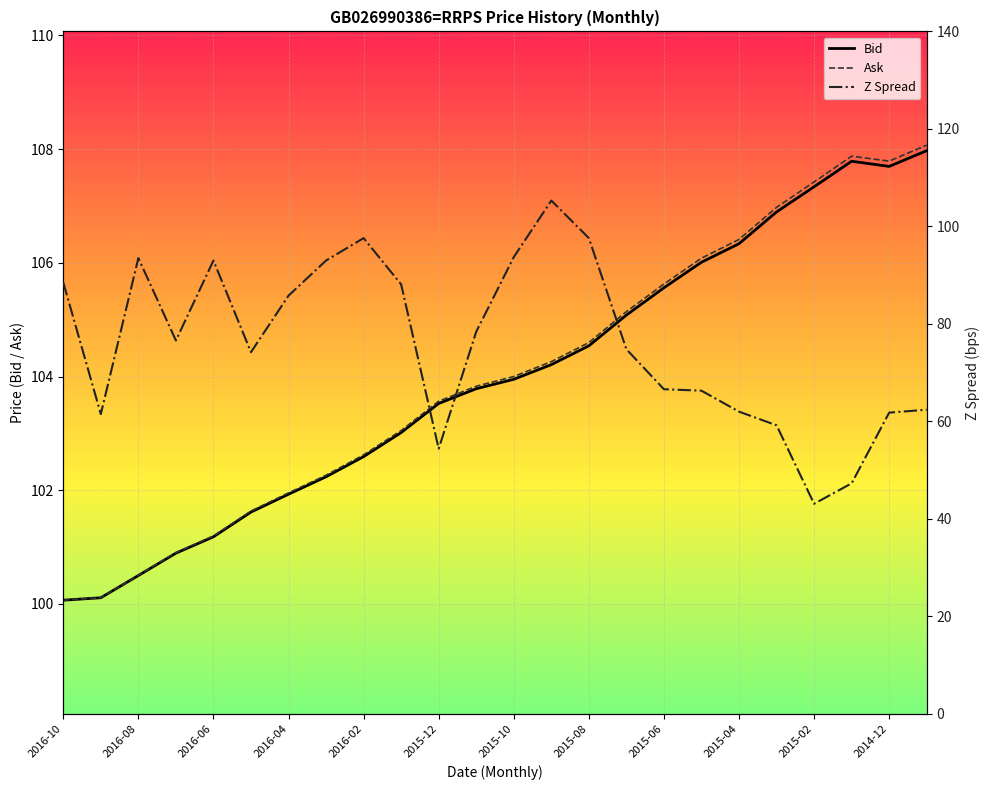

Reading left to right, list all the values displayed in this chart.

Bid: 100.1	100.1	100.5	100.9	101.2	101.6	101.9	102.2	102.6	103.0	103.5	103.8	104.0	104.2	104.5	105.1	105.6	106.0	106.3	106.9	107.3	107.8	107.7	108.0
Ask: 100.1	100.1	100.5	100.9	101.2	101.6	102.0	102.3	102.6	103.0	103.6	103.8	104.0	104.3	104.6	105.1	105.6	106.1	106.4	107.0	107.4	107.9	107.8	108.1
Z Spread: 88.5	61.5	93.5	76.6	93.0	74.2	85.8	93.0	97.6	88.1	54.4	78.4	93.7	105.3	97.6	74.8	66.6	66.3	62.0	59.2	43.1	47.3	61.8	62.4